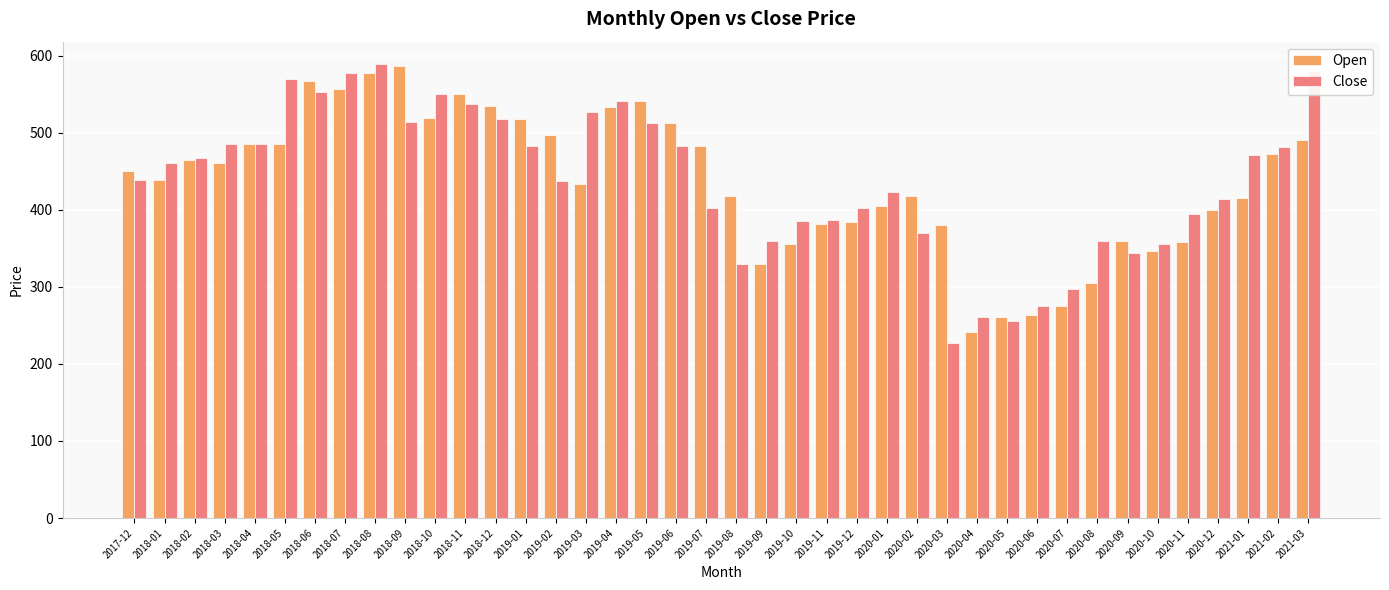

True or false: Close has a value of 394.9 at 2020-11.

True